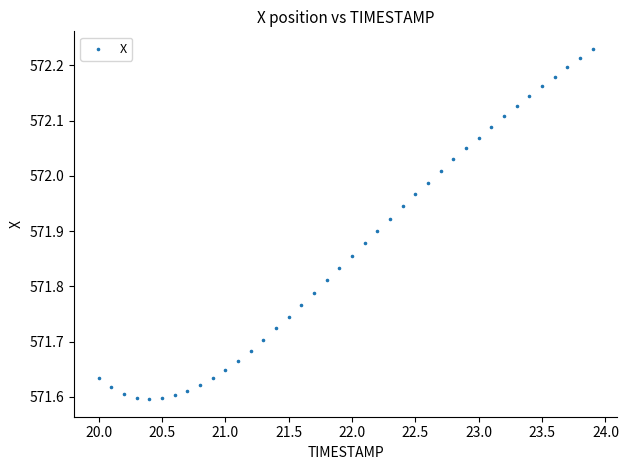

What is the range of Y values (max minus min)?

0.6